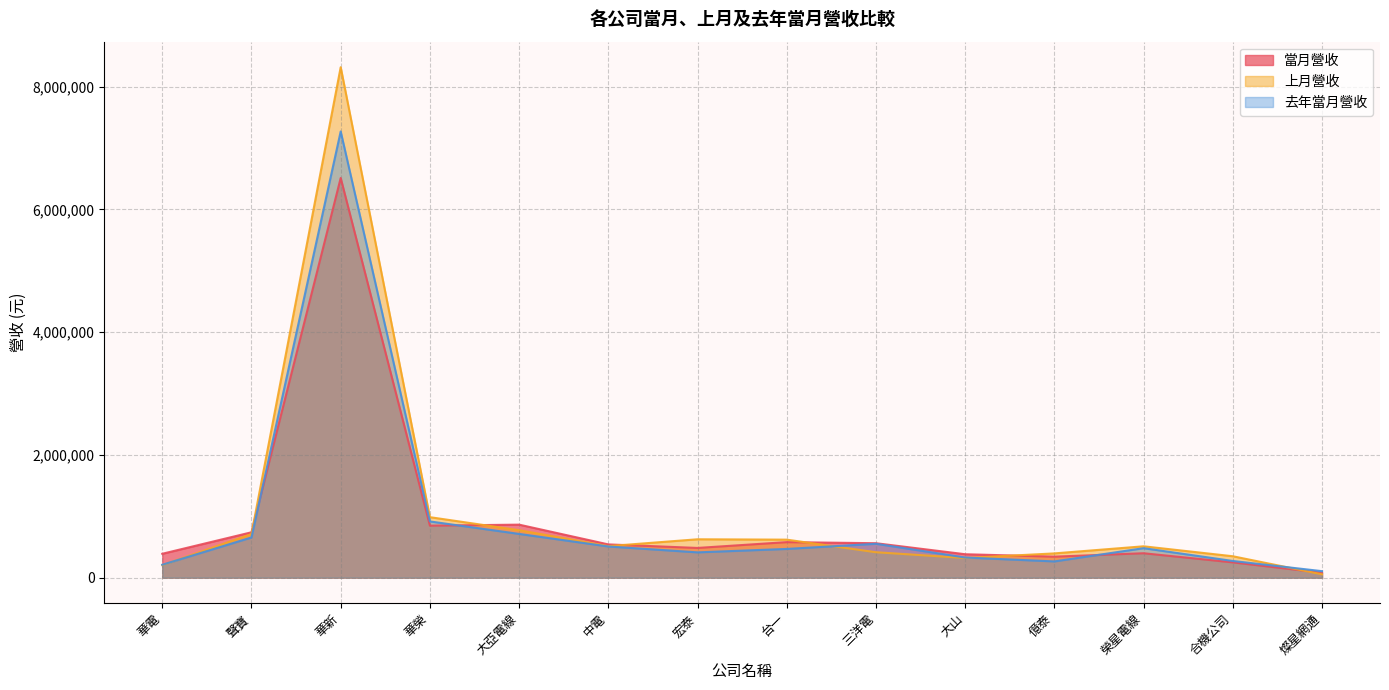

How many intersections are there between 去年當月營收 and 當月營收?

3